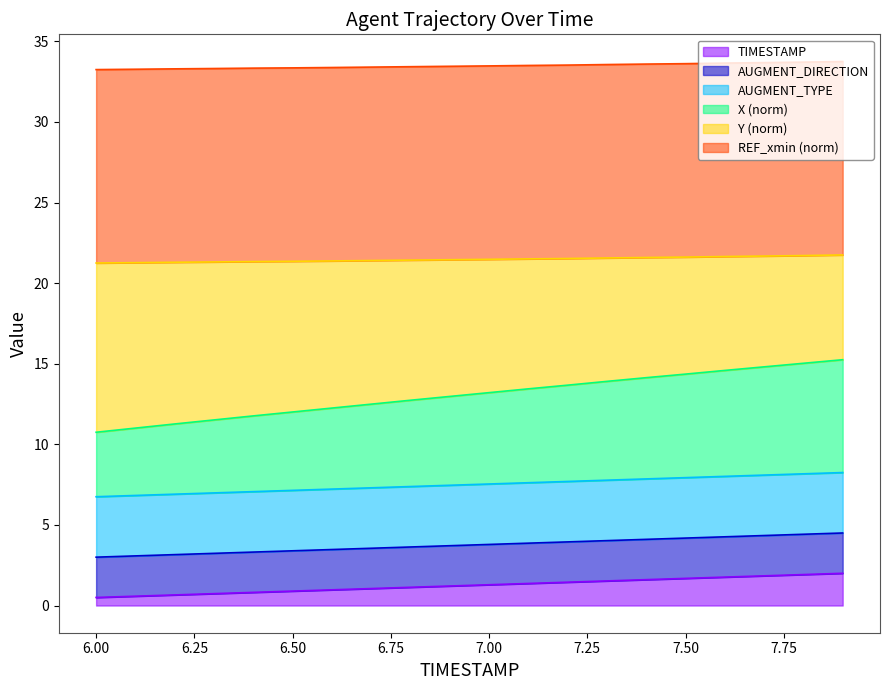

What is the minimum value shown in the chart?

0.5